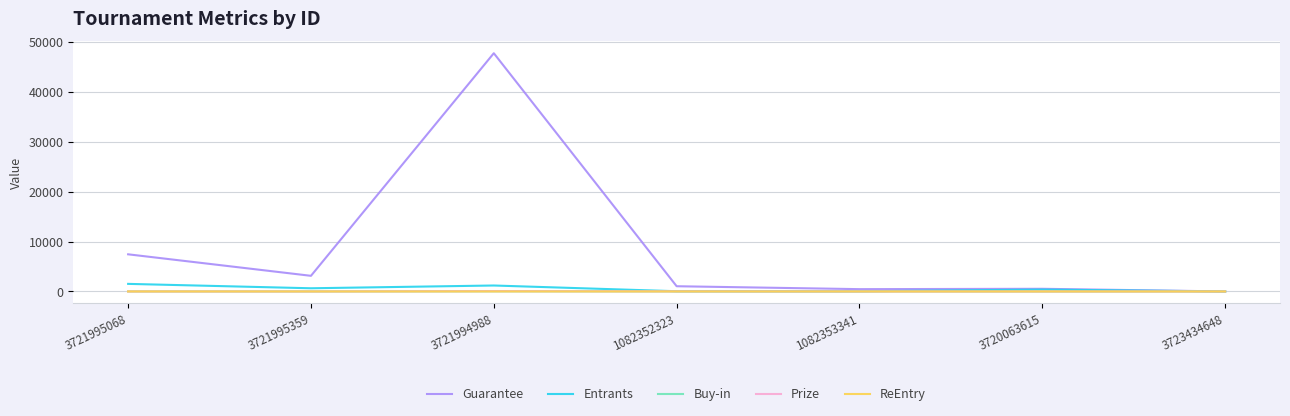

What is the maximum value for Entrants?

1520.0